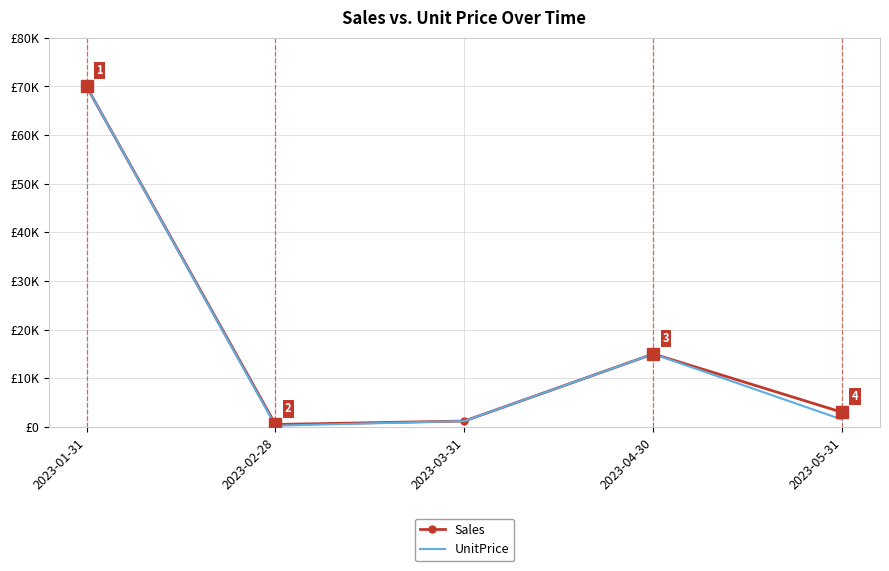

True or false: Sales and UnitPrice intersect in this chart.

False